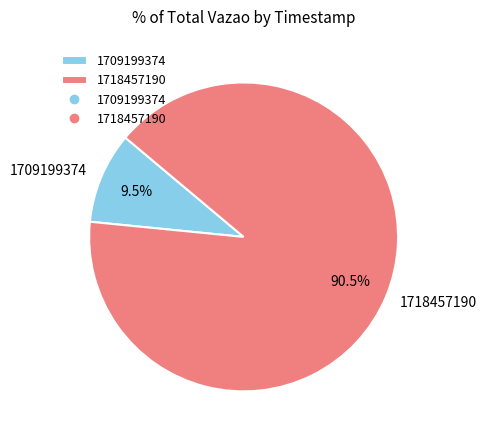

How many slices are in this pie chart?

2